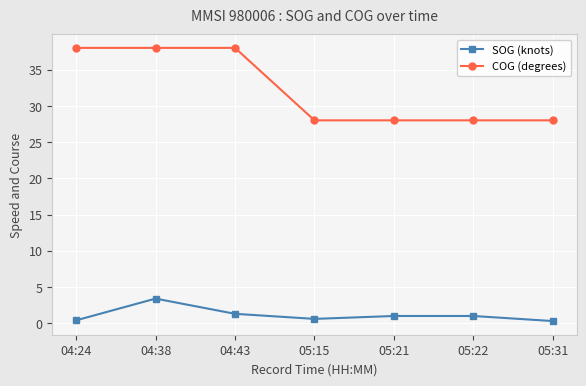

True or false: SOG (knots) has more than 2 points higher than both neighbors.

False